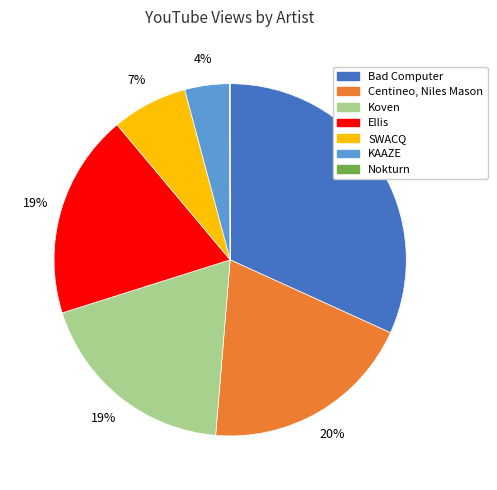

To the nearest percent, what is the average slice percentage?

14%